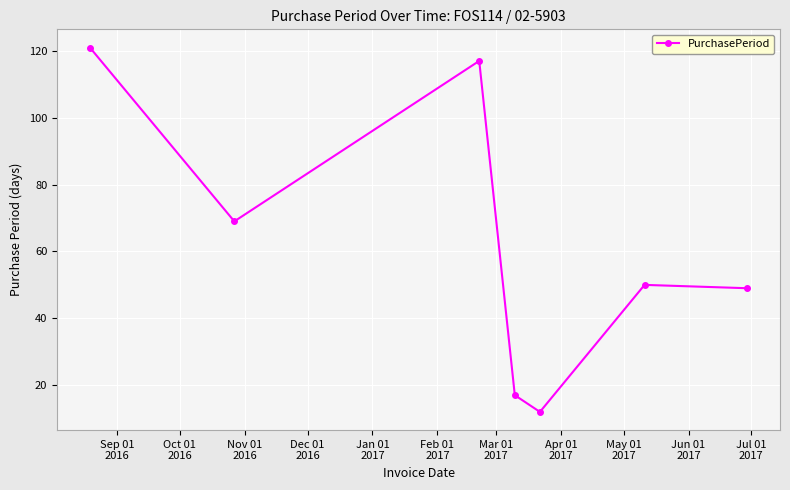

Reading right to left, what are all the values shown in this chart?

49	50	12	17	117	69	121